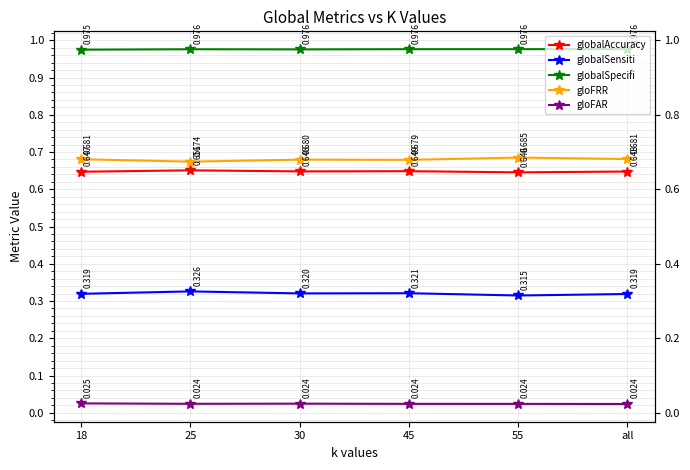

What are all the series names shown in the legend?

globalAccuracy, globalSensiti, globalSpecifi, gloFRR, gloFAR